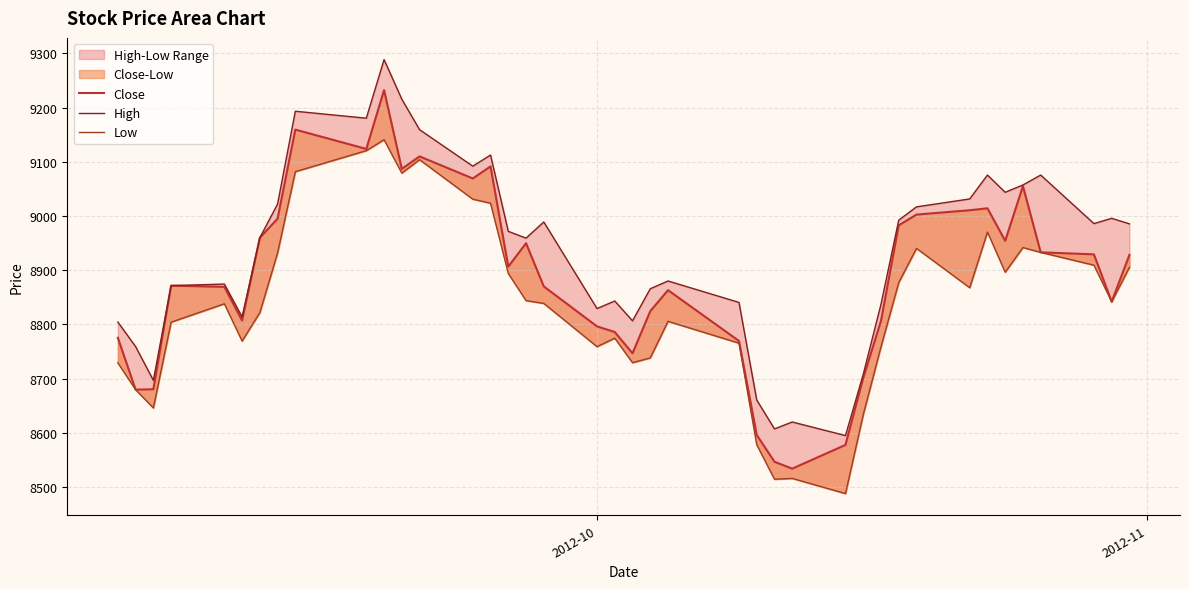

The Close series shows 13555.0 at 12. True or false?

False